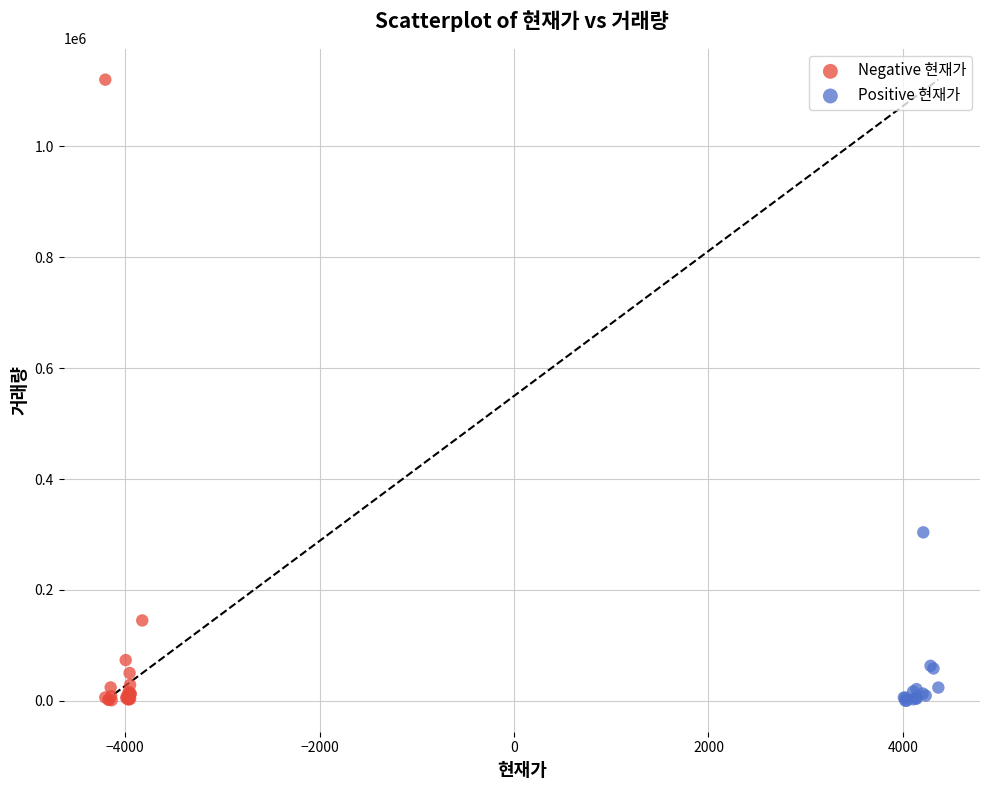

Which series has the widest spread of Y values?

Negative 현재가